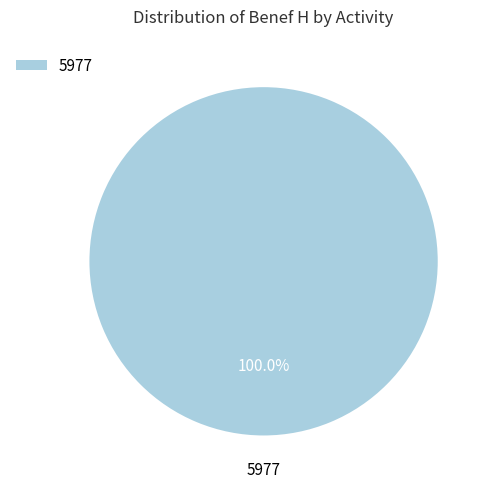

Rank the categories by value from lowest to highest.

5977